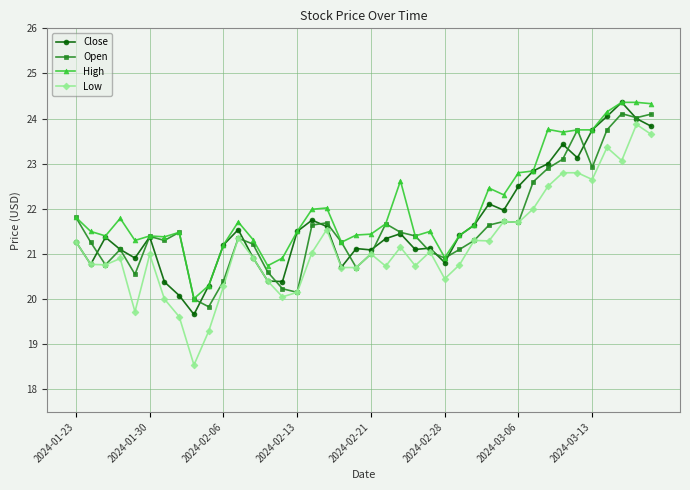

True or false: High and Low intersect in this chart.

False